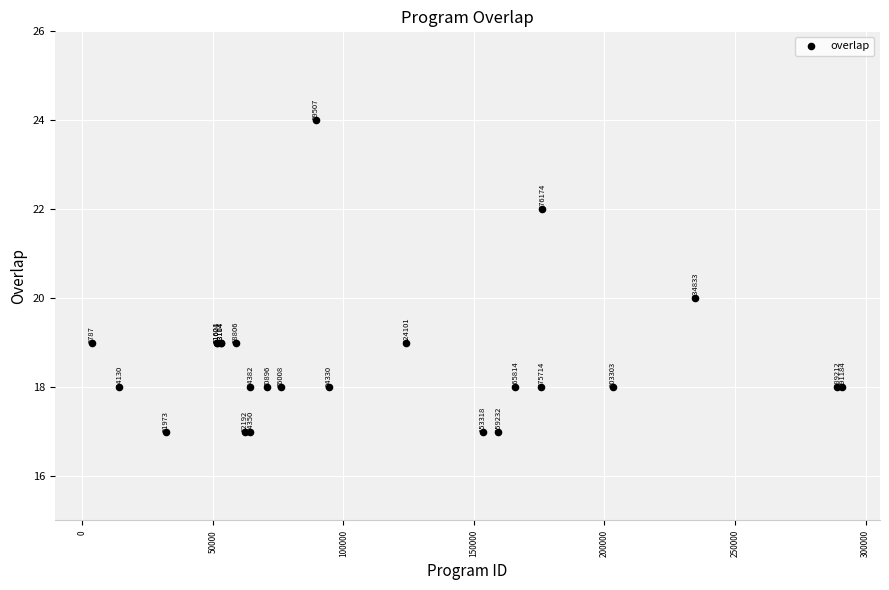

What Y value in the scatter plot is closest to 20?

20